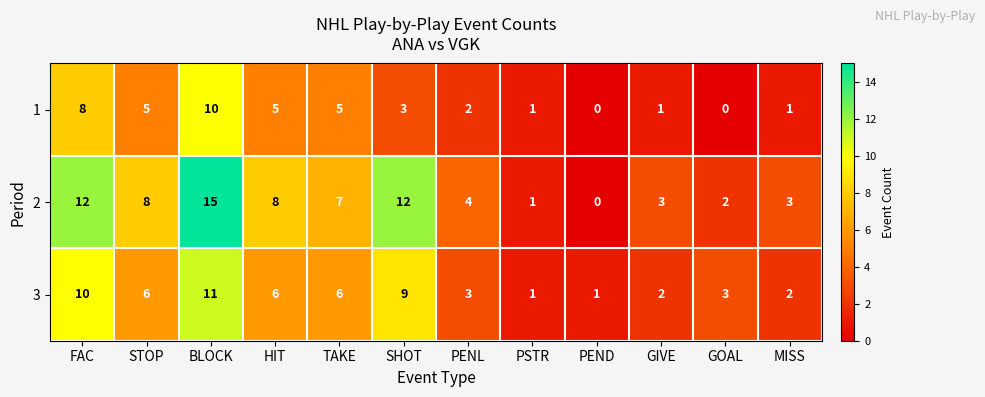

Read the 1 value at HIT, to the nearest 5.

5